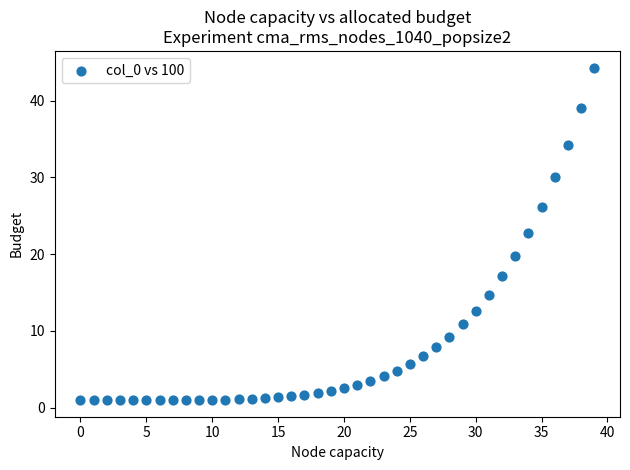

What Y value in the scatter plot is closest to 22?

22.8